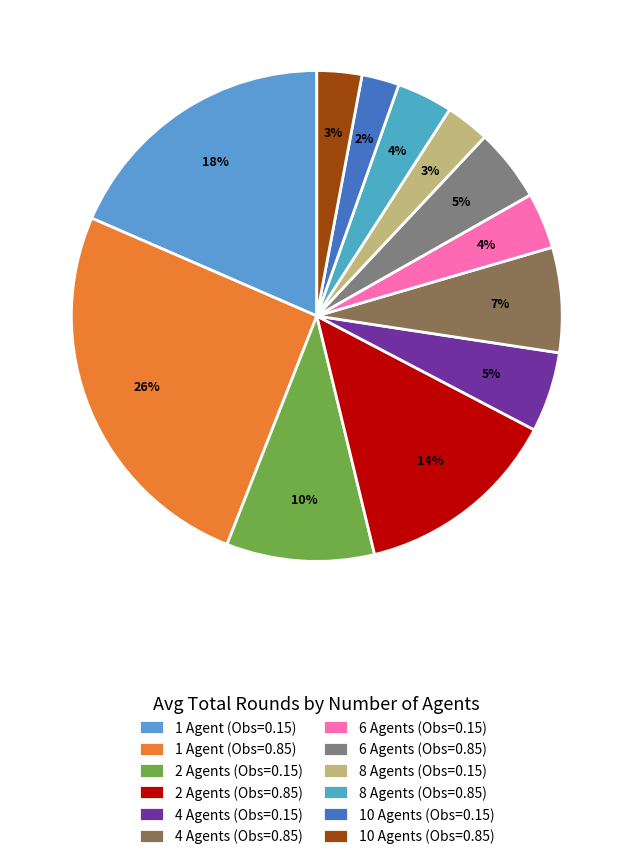

The 1 Agent (Obs=0.85) slice represents 26% of the pie. True or false?

True